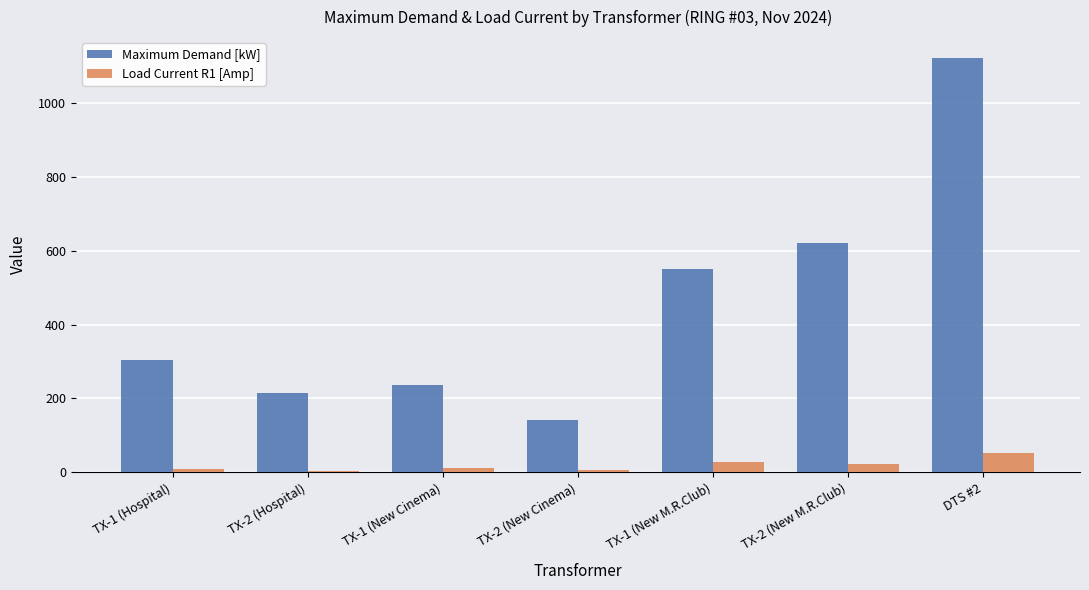

What is the difference between the Maximum Demand [kW] values at TX-2 (Hospital) and TX-2 (New Cinema)?

74